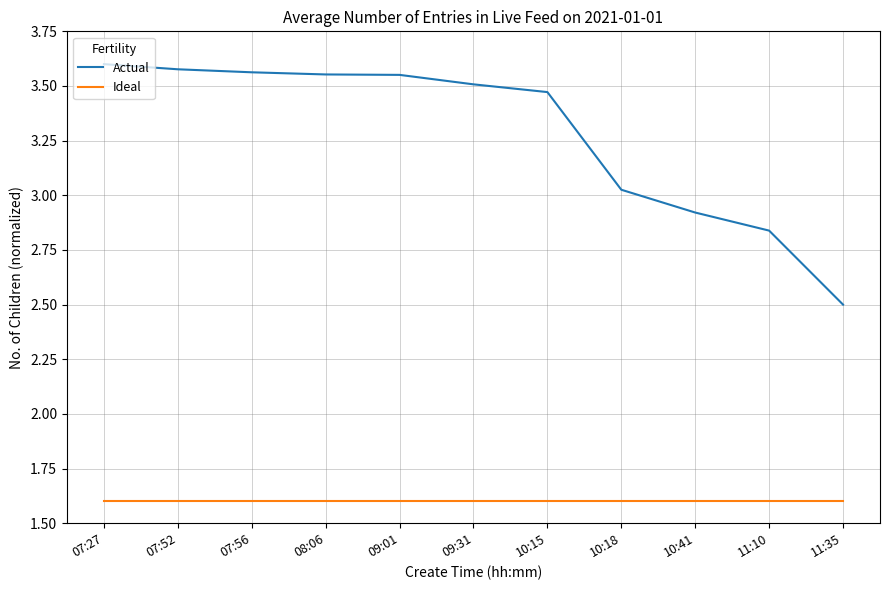

What is the minimum value shown in the chart?

1.6